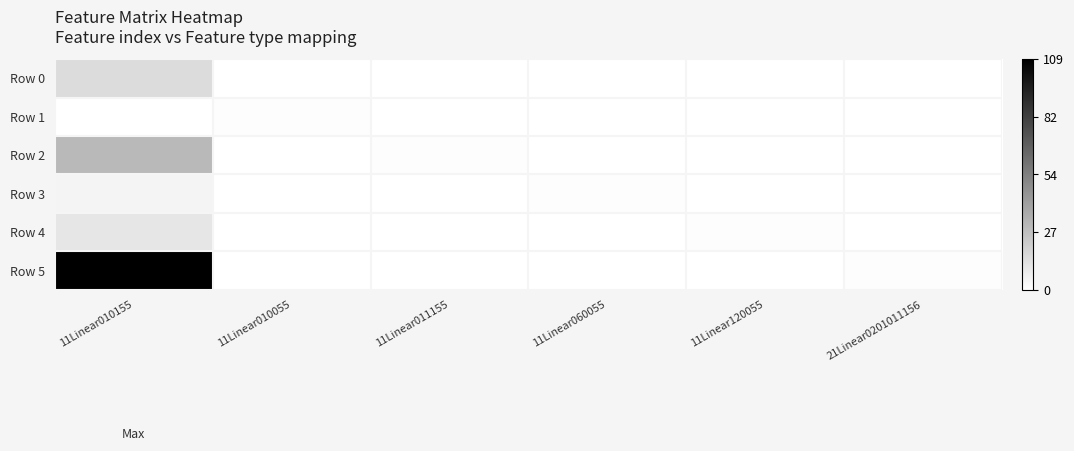

Reading left to right, what are all the values shown in this chart?

Row 0: 11Linear010155=15	11Linear010055=0	11Linear011155=0	11Linear060055=0	11Linear120055=0	21Linear0201011156=0
Row 1: 11Linear010155=0	11Linear010055=1	11Linear011155=0	11Linear060055=0	11Linear120055=0	21Linear0201011156=0
Row 2: 11Linear010155=30	11Linear010055=0	11Linear011155=1	11Linear060055=0	11Linear120055=0	21Linear0201011156=0
Row 3: 11Linear010155=5	11Linear010055=0	11Linear011155=0	11Linear060055=1	11Linear120055=0	21Linear0201011156=0
Row 4: 11Linear010155=11	11Linear010055=0	11Linear011155=0	11Linear060055=0	11Linear120055=1	21Linear0201011156=0
Row 5: 11Linear010155=109	11Linear010055=0	11Linear011155=0	11Linear060055=0	11Linear120055=0	21Linear0201011156=1